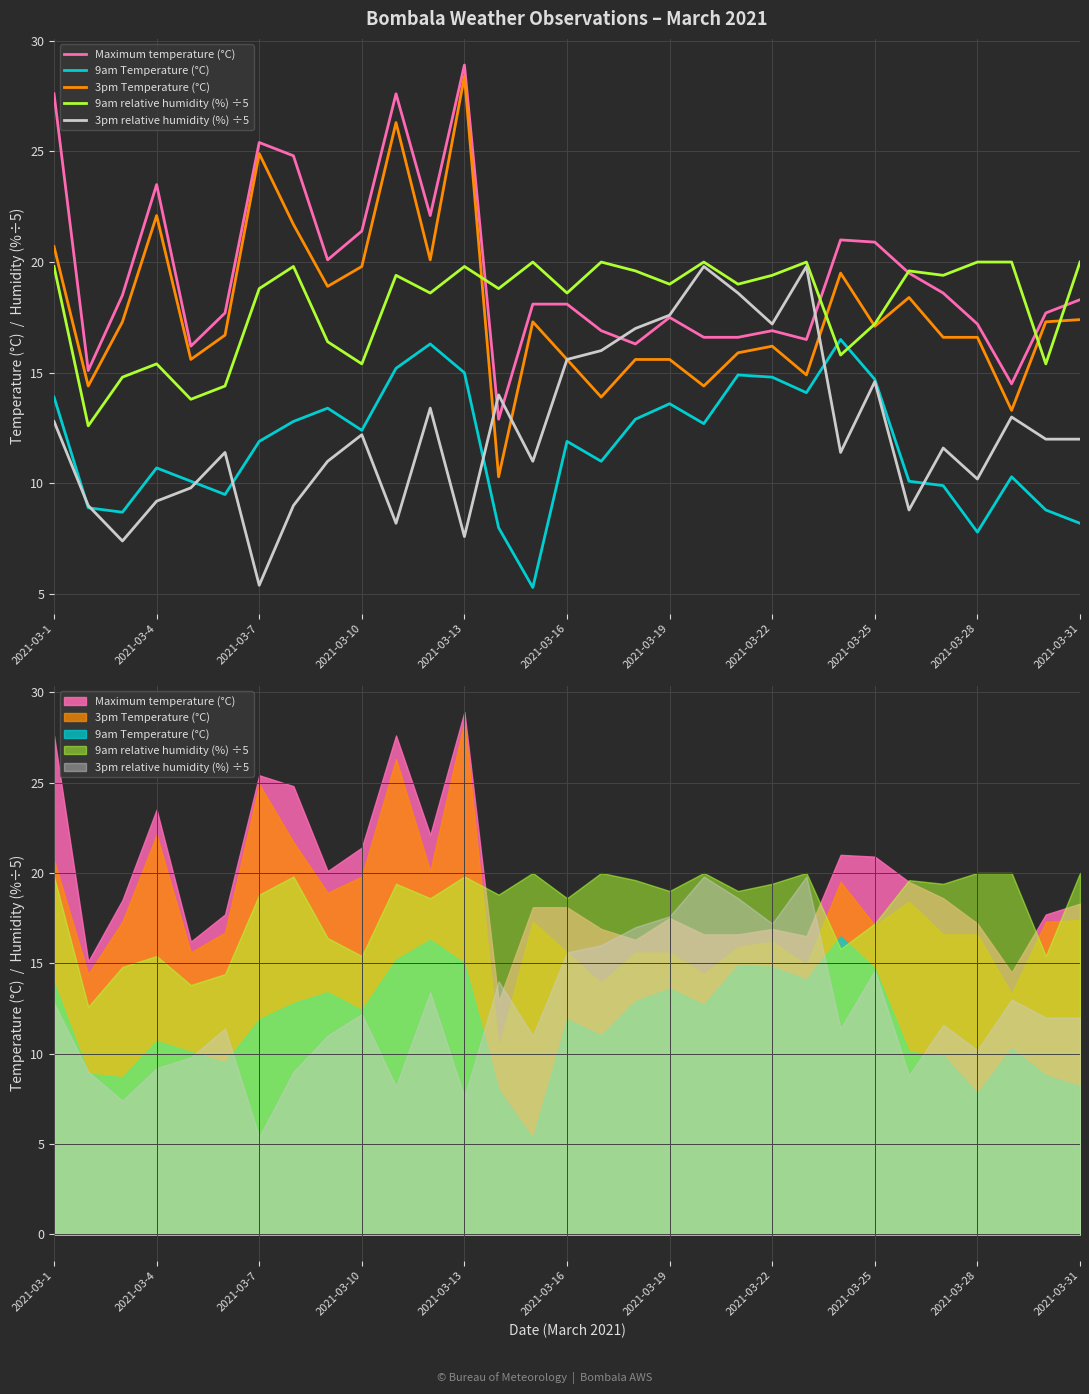

Which series has the widest spread of values?

3pm Temperature (°C)